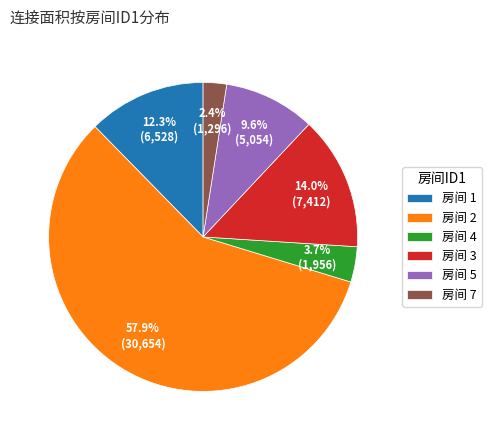

Which category has the biggest portion of the pie?

房间 2